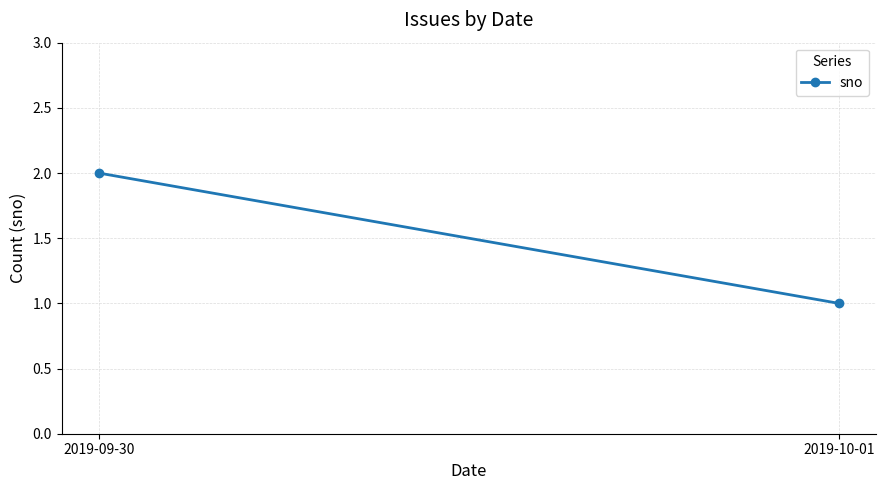

Between 2019-10-01 and 2019-09-30, which is larger?

2019-09-30